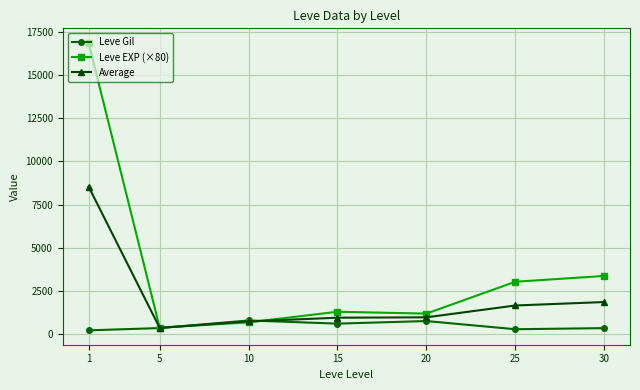

What is the sum of all Leve Gil values?

3445.8